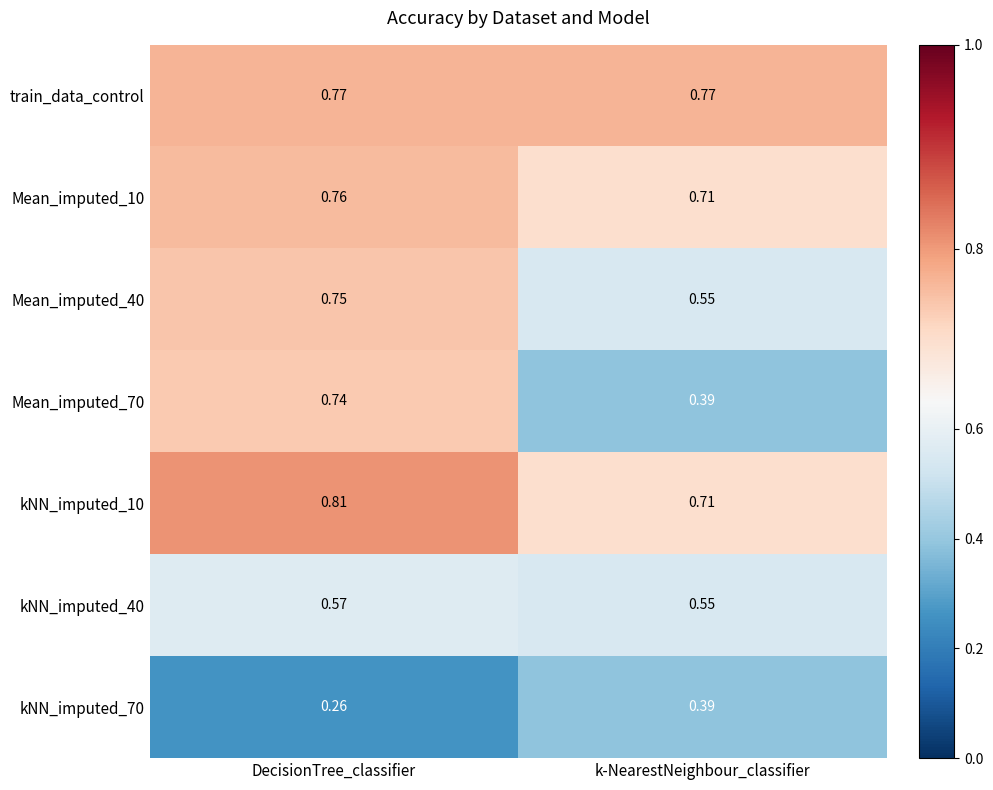

Which label corresponds to the smallest value in the chart?

DecisionTree_classifier